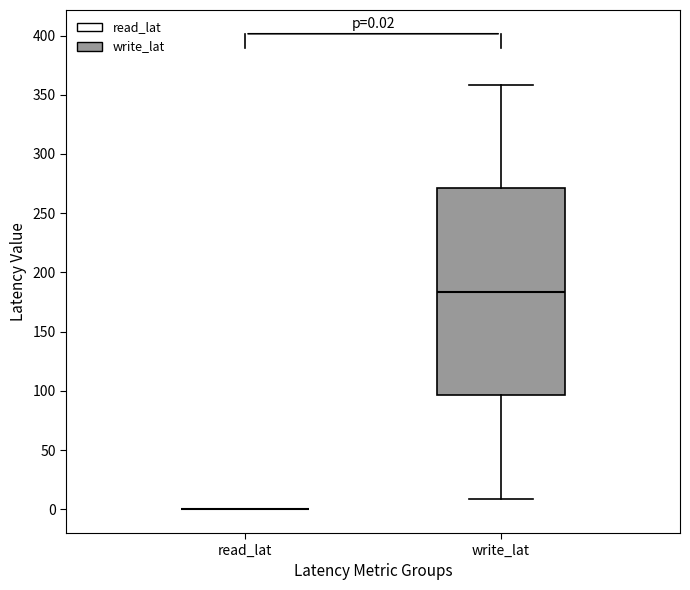

Which box is the tallest, from its lower edge to its upper edge?

write_lat